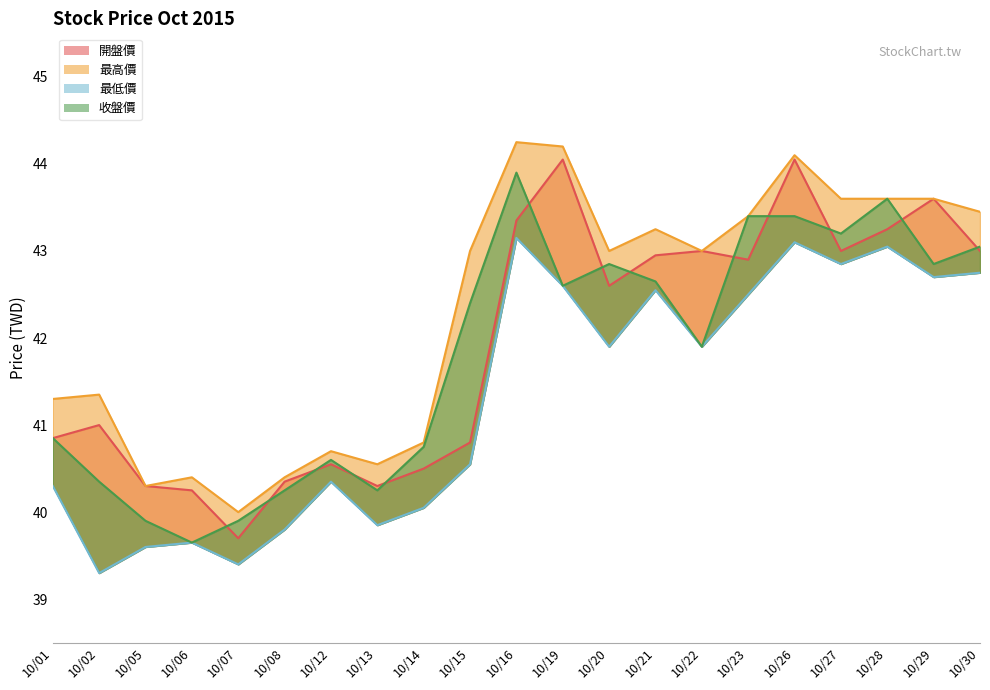

What is the spread (max minus min) of values at 10/21?

0.7